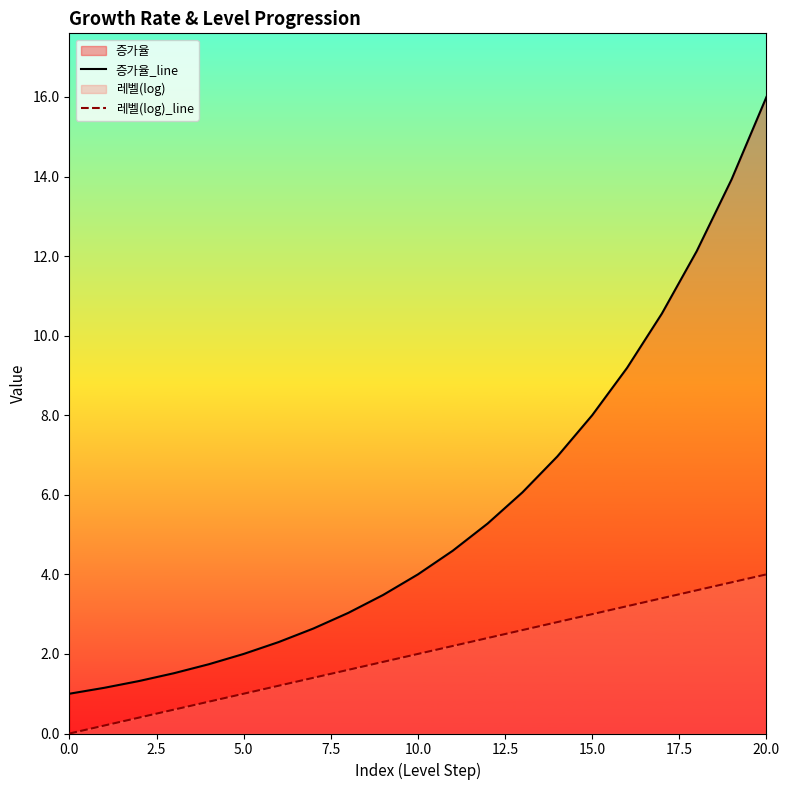

What is the sum of all 증가율_line values?

116.9